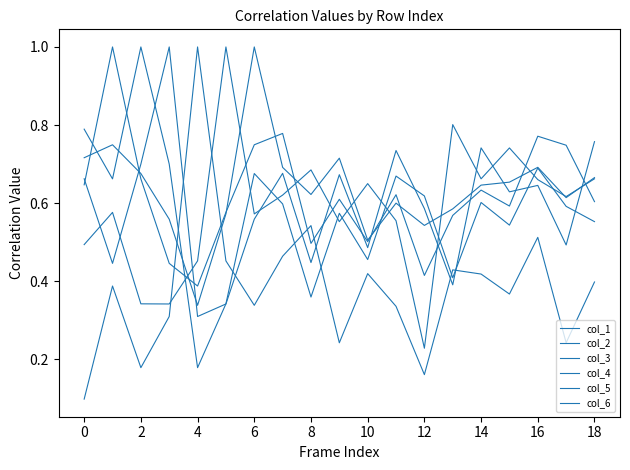

Does the chart display data point markers on the line(s)?

No